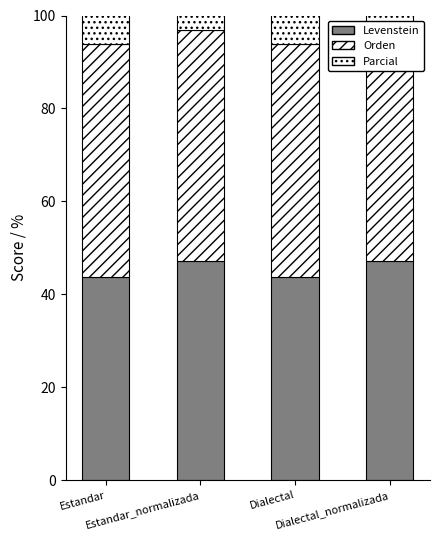

What is the highest value of the Levenstein series?

47.2